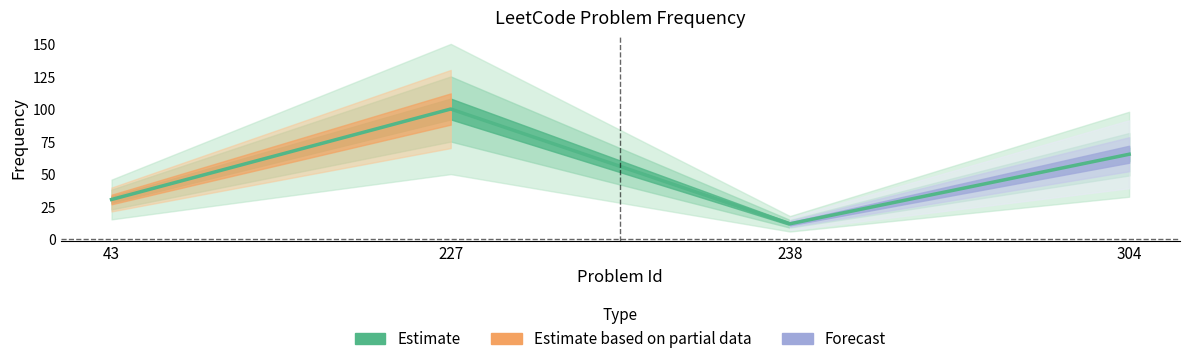

Is it true that the value at 43 is 44.9?

False